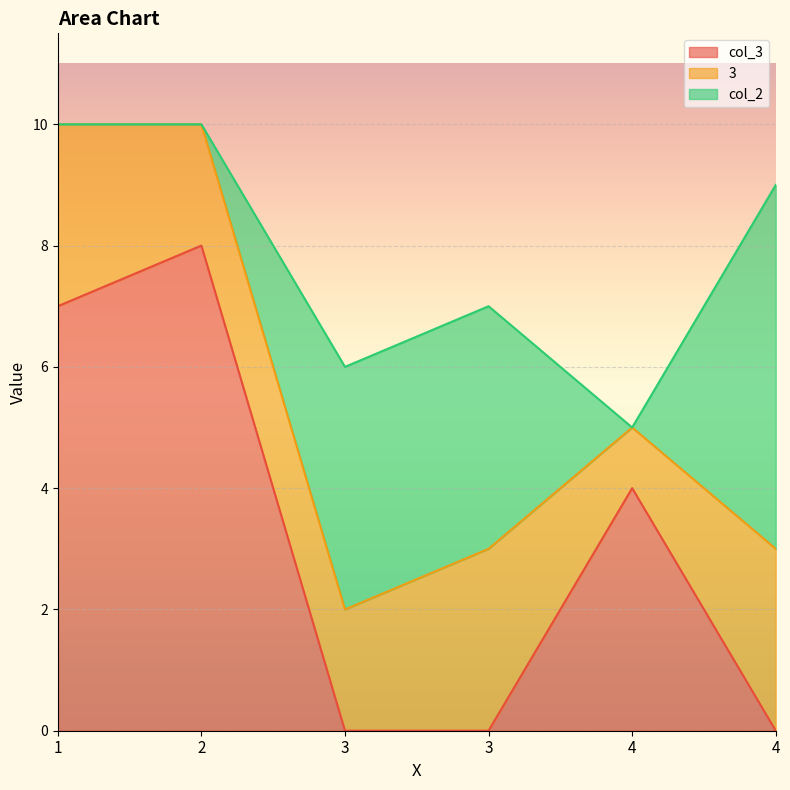

Which series ends up on top after the final intersection of col_2 and 3?

col_2